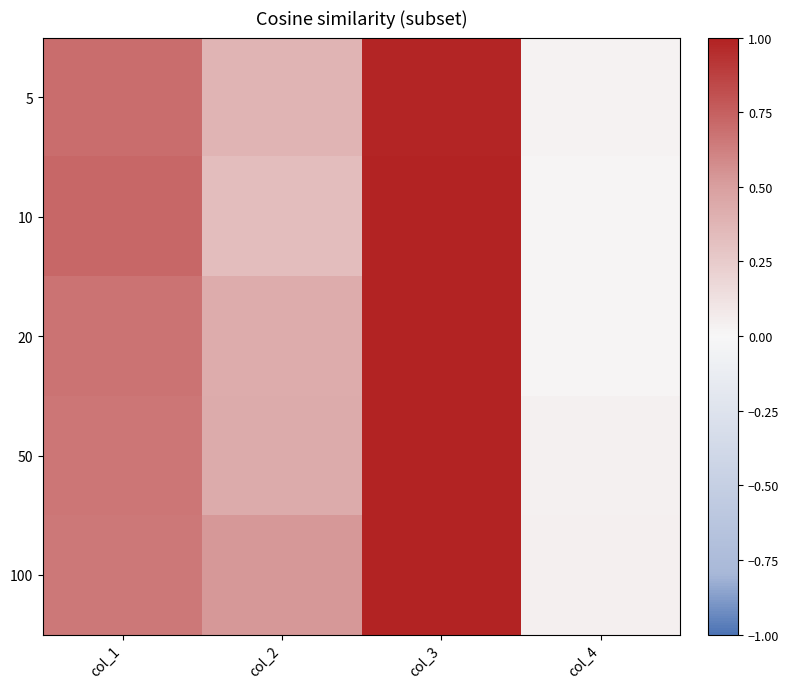

Rank the series at col_3 from lowest to highest value.

5, 100, 10, 20, 50